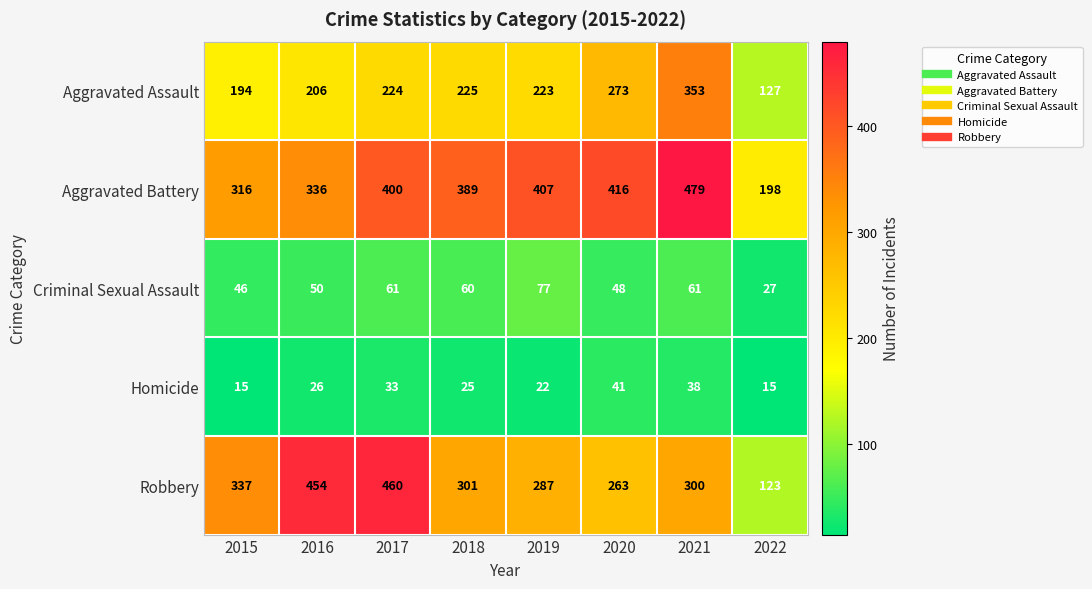

Which series has the largest total across all categories?

Aggravated Battery